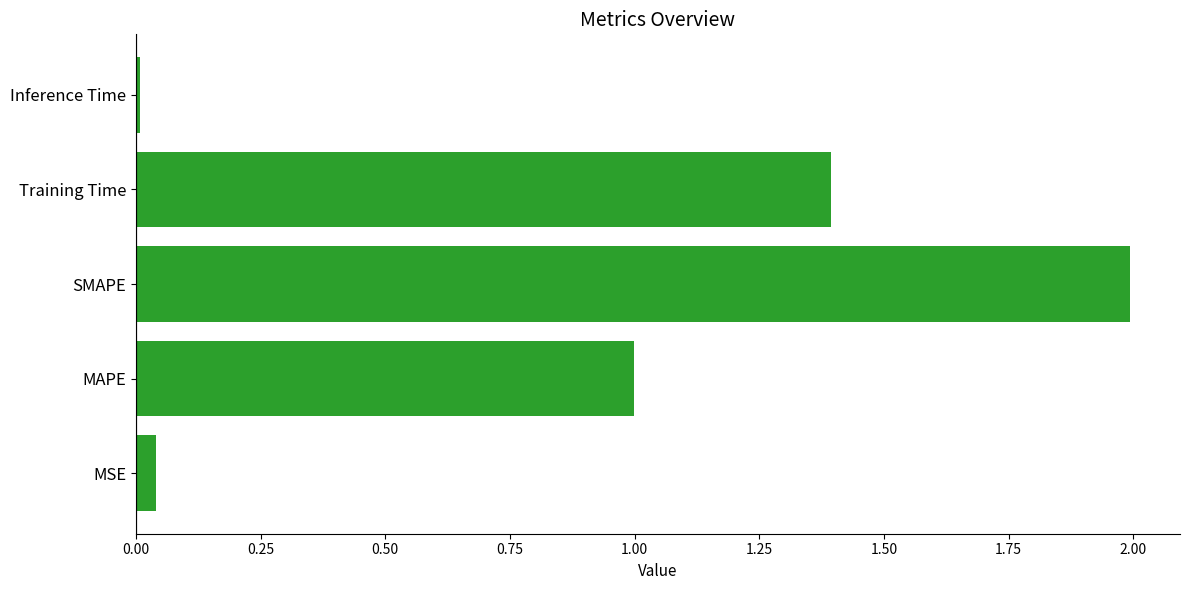

True or false: the data shows 1.0 at MAPE.

True